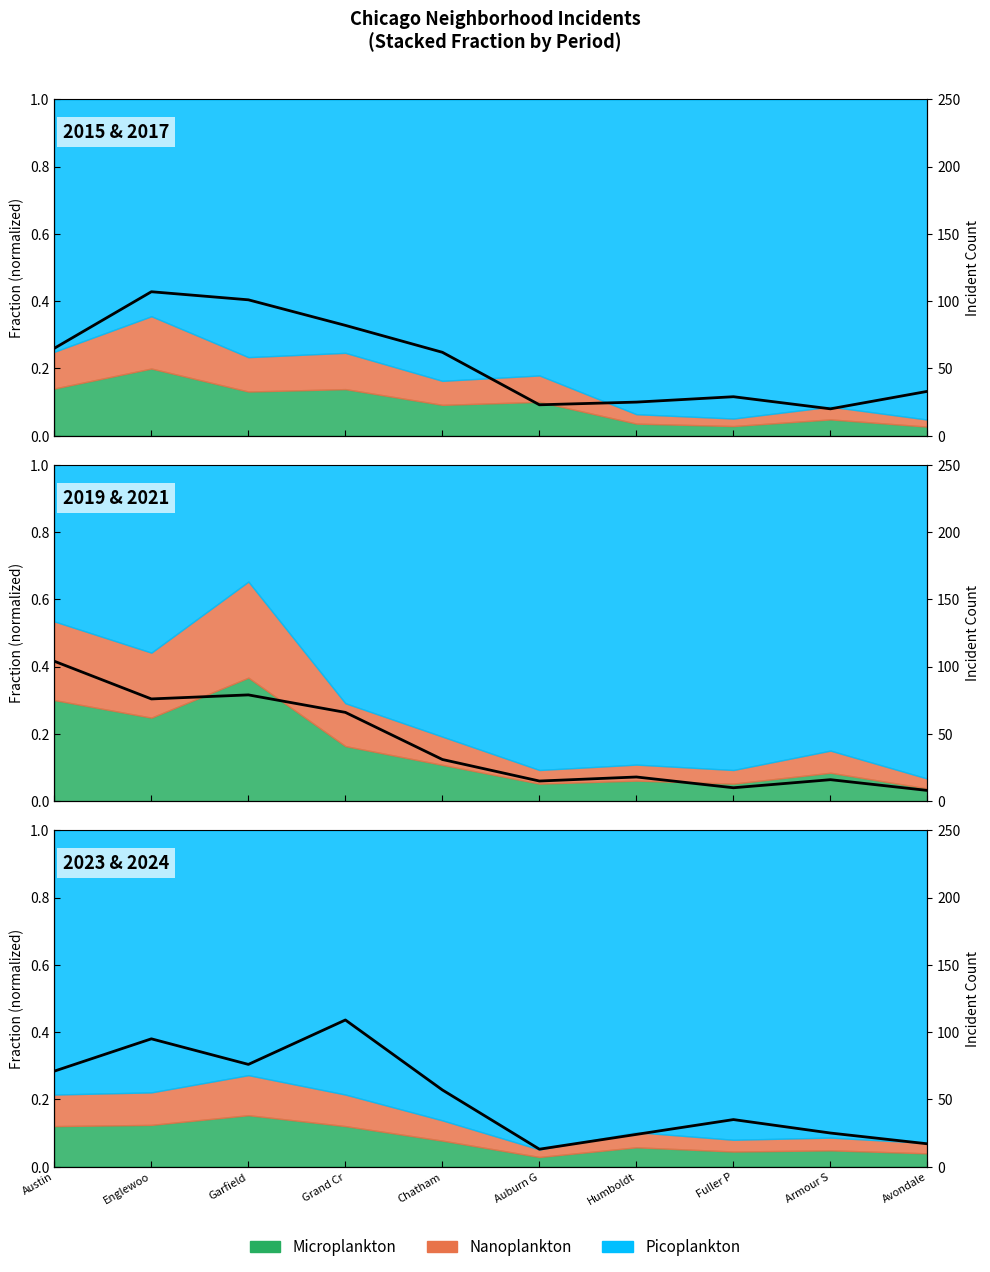

Which category has the highest value in the 2017 series?

Englewoo